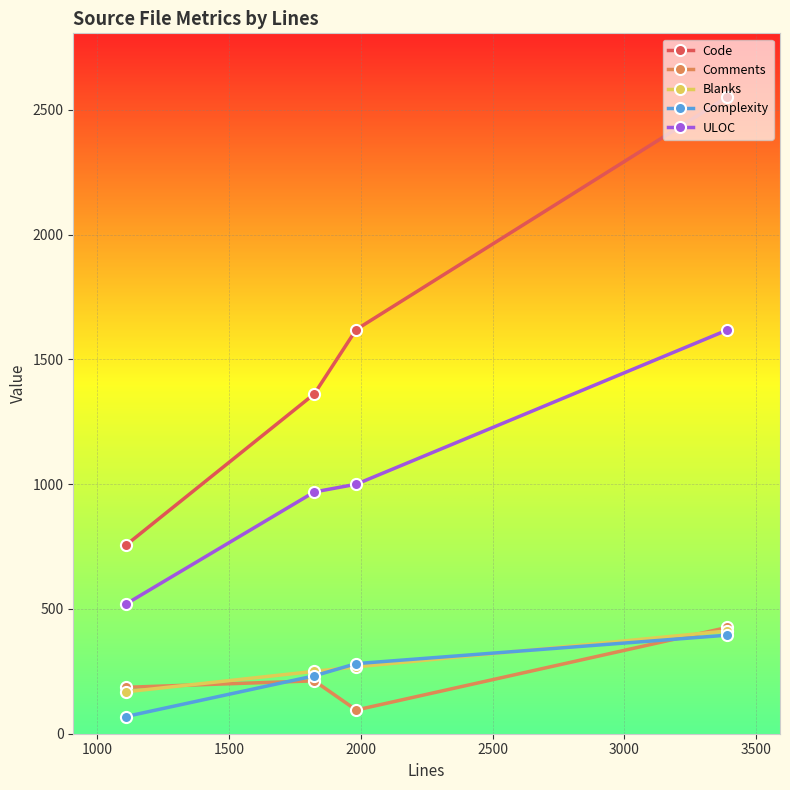

True or false: Code and Comments intersect in this chart.

False